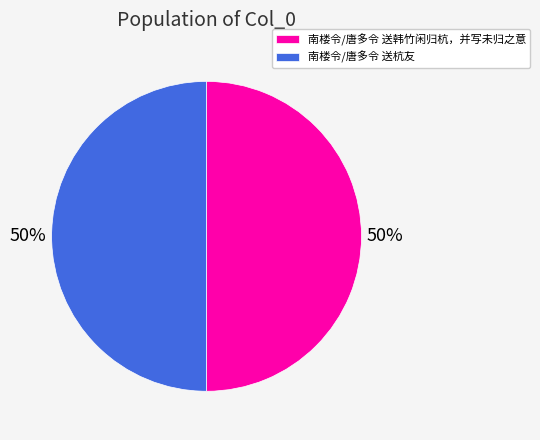

To the nearest percent, what percentage of the pie is 南楼令/唐多令 送韩竹闲归杭，并写未归之意?

50%